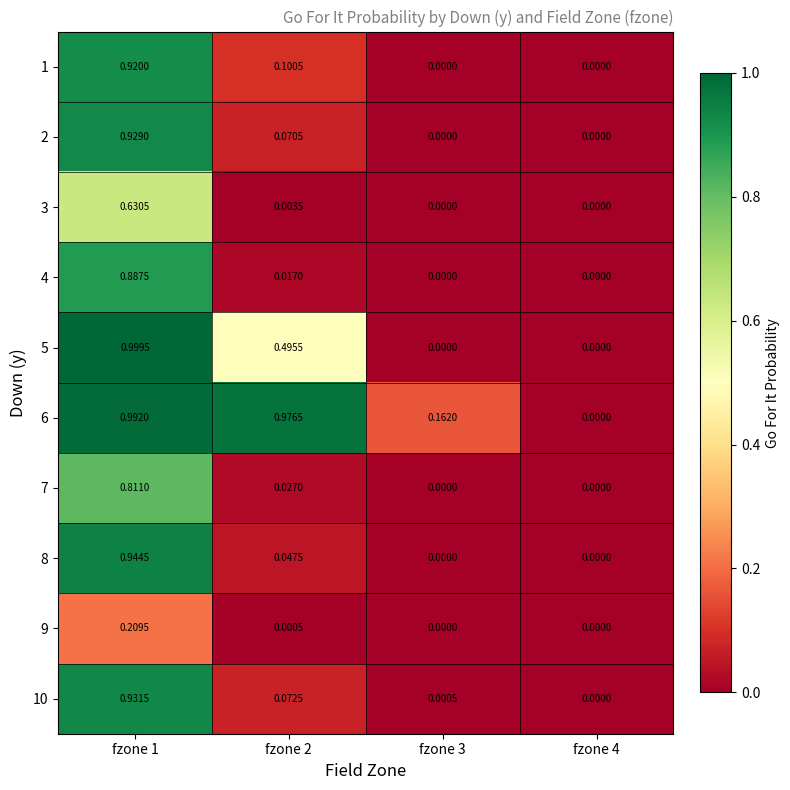

Between fzone 1 and fzone 2, which series saw the biggest shift?

8